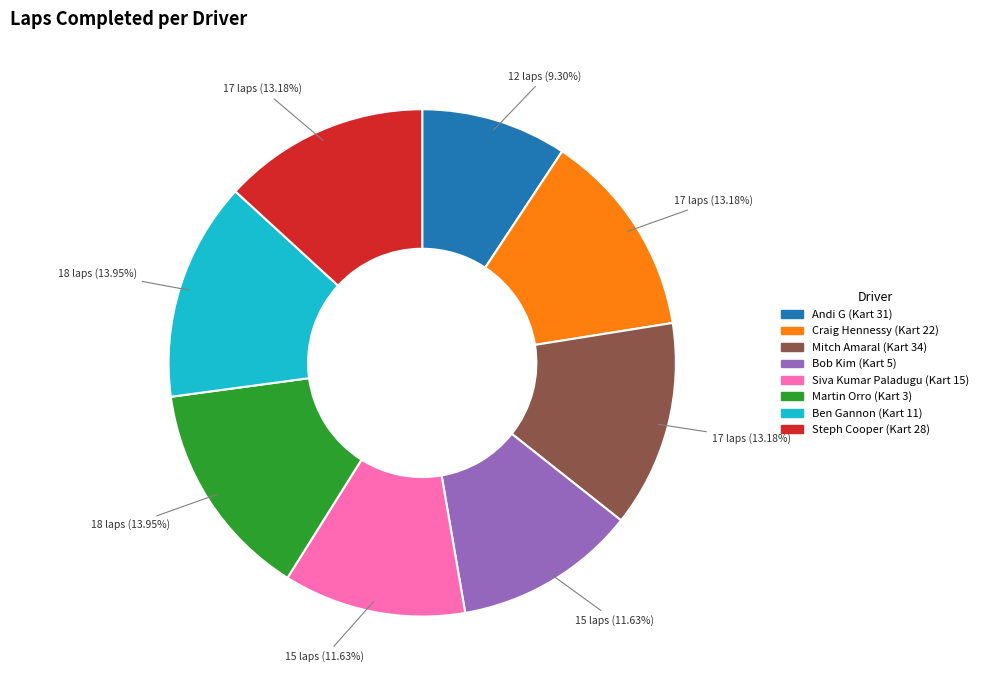

Is Bob Kim the majority of the pie?

No